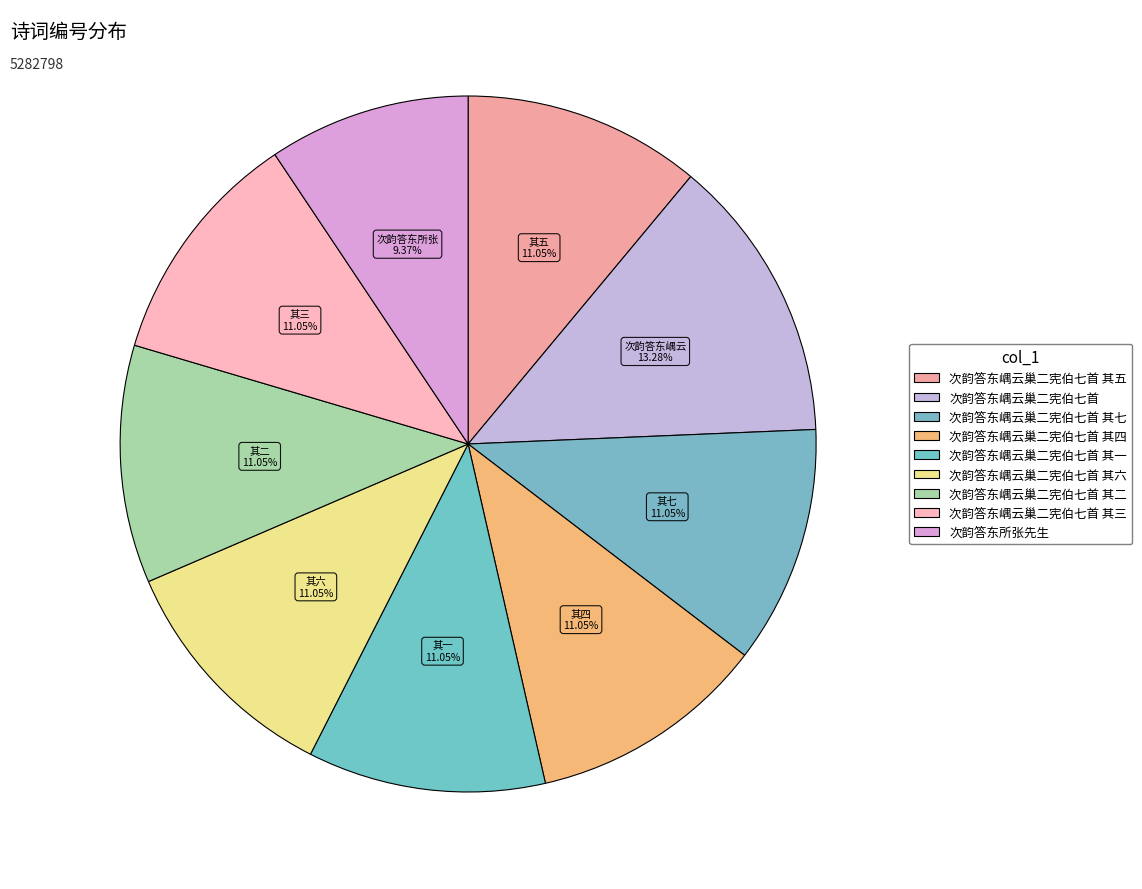

To the nearest percent, what is the average slice percentage?

11%